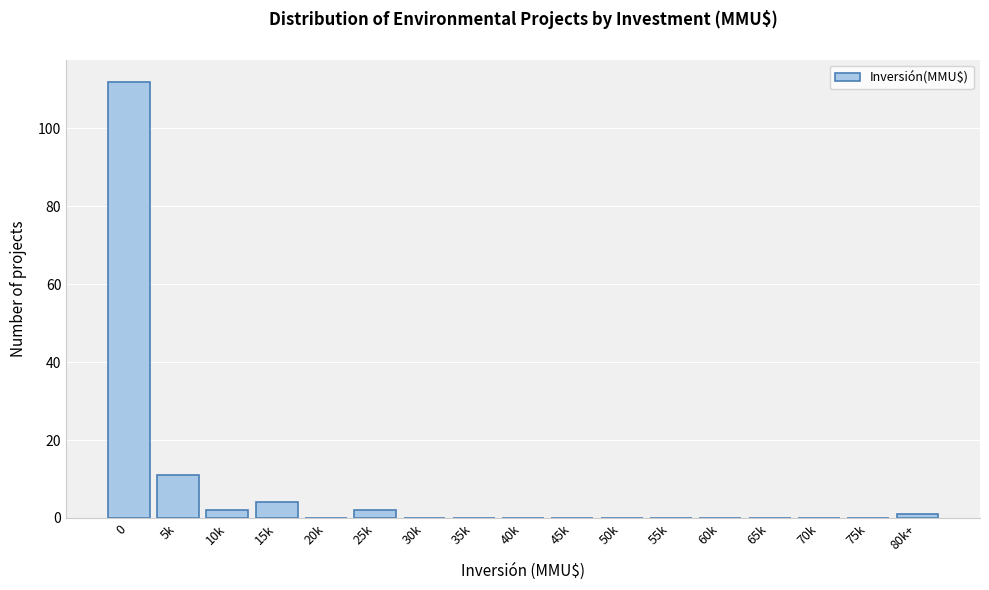

Reading left to right, list all the values displayed in this chart.

0=112	5k=11	10k=2	15k=4	20k=0	25k=2	30k=0	35k=0	40k=0	45k=0	50k=0	55k=0	60k=0	65k=0	70k=0	75k=0	80k+=1